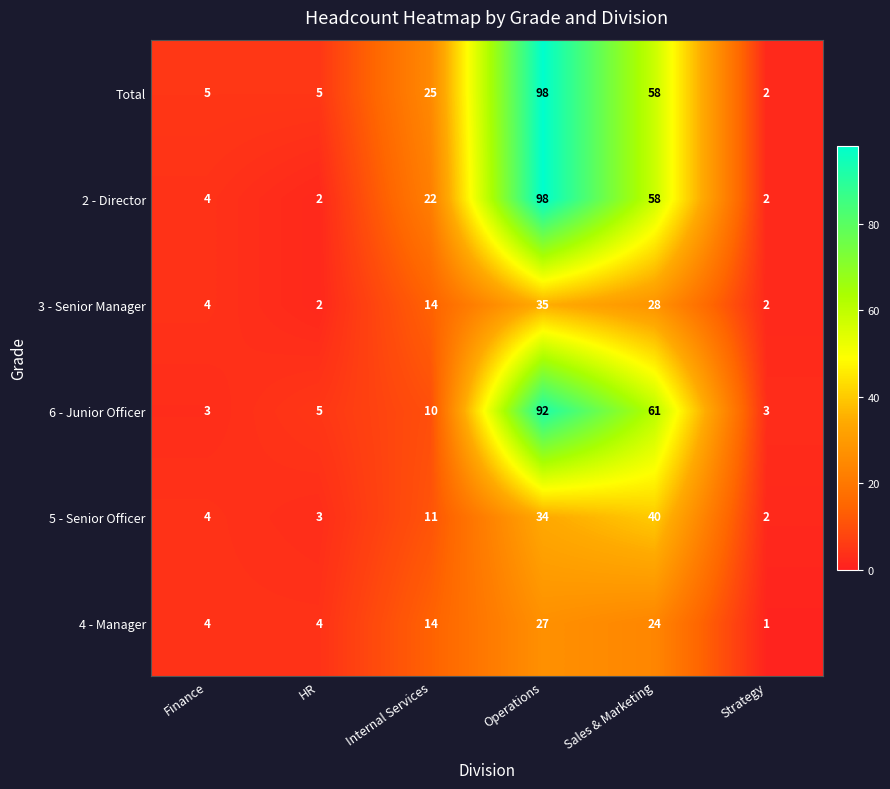

Which category has the highest value across all series?

Operations